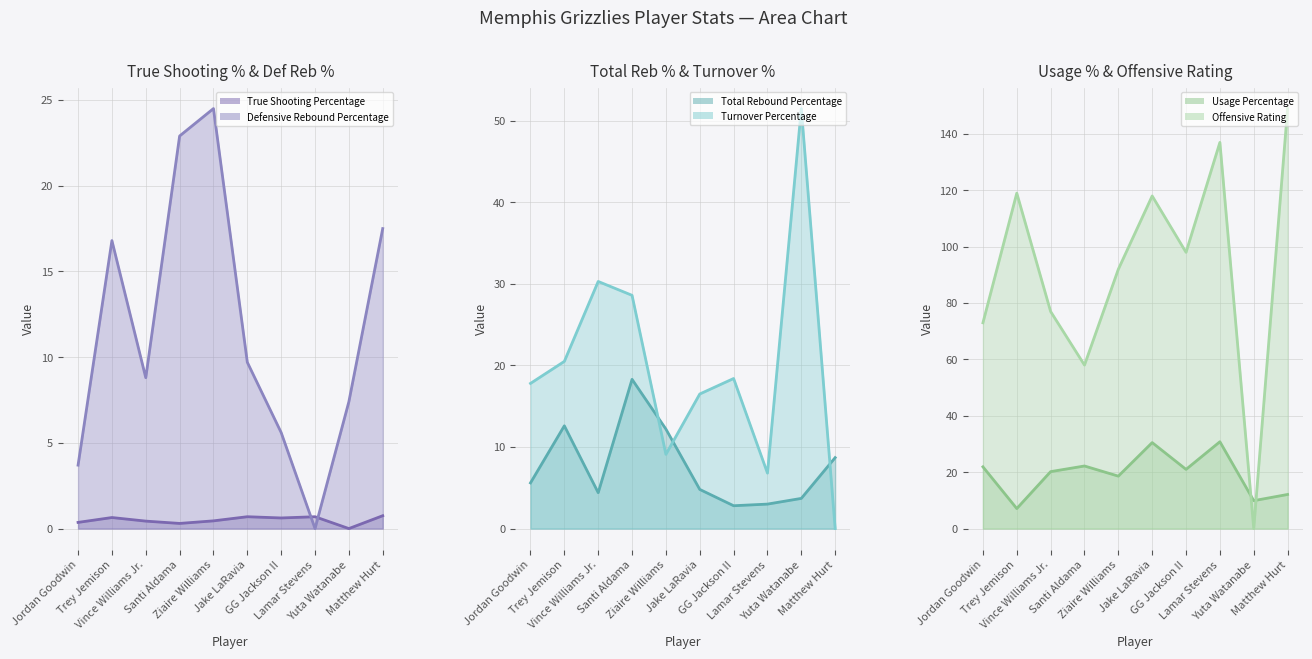

After their last crossing, which series has the higher values: Usage Percentage (line) or Turnover Percentage (line)?

Usage Percentage (line)